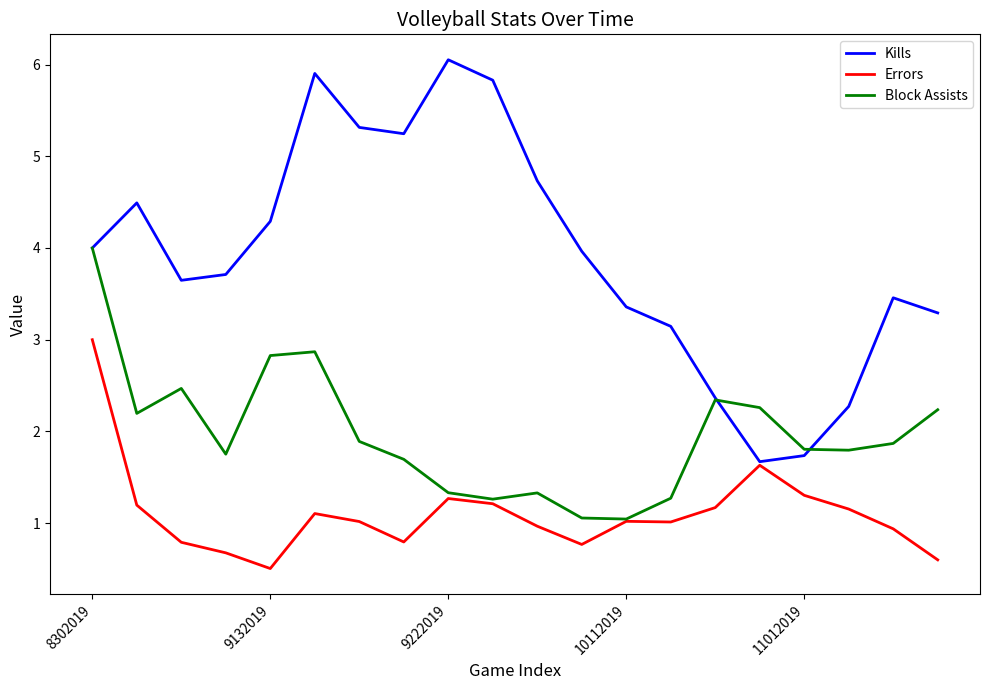

What is the difference between the maximum and second lowest values in the Errors series?

2.4